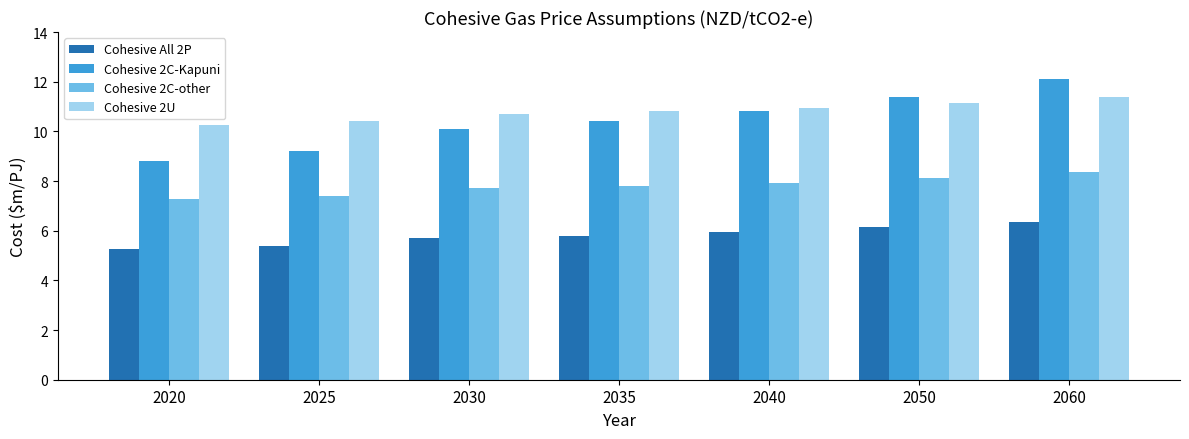

Are the bars horizontal?

No